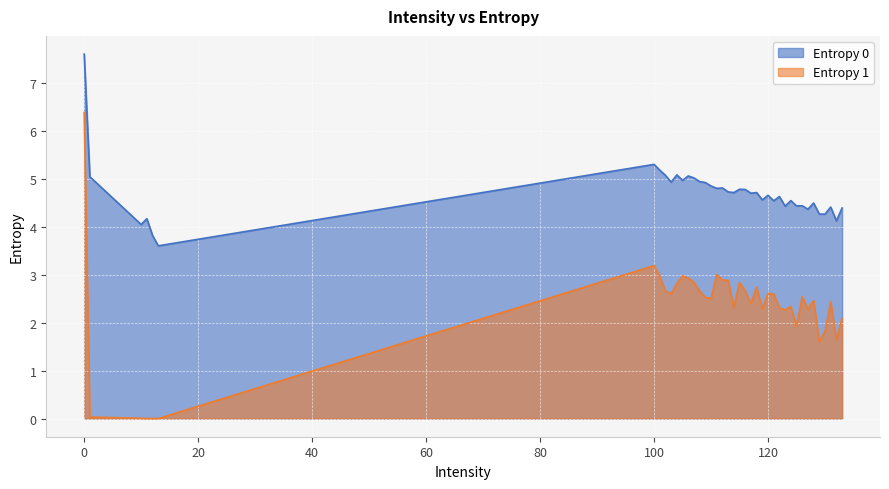

Does the chart display data point markers on the line(s)?

No